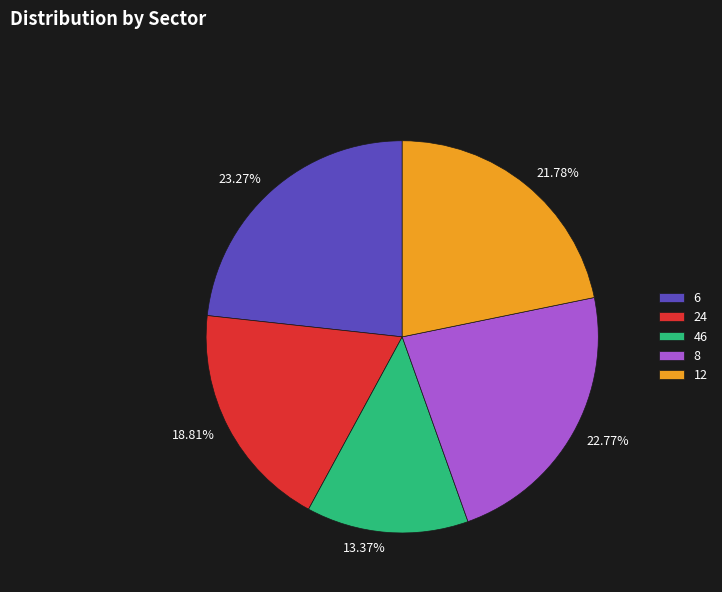

What is the smallest slice in the pie chart?

46